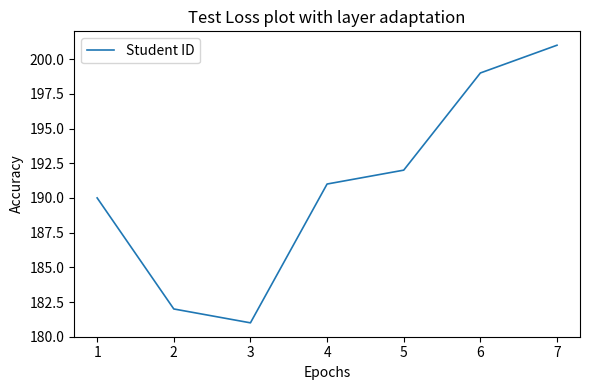

What is the average value?

191